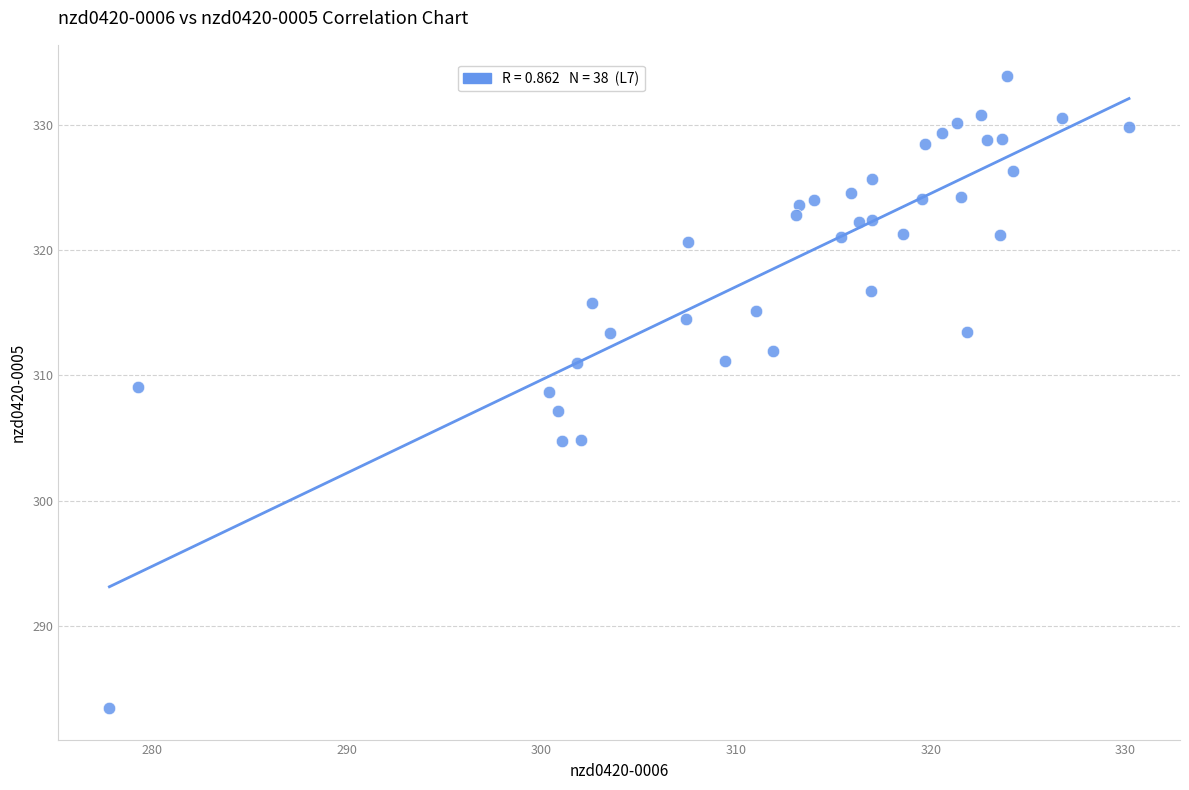

What is the range of Y values (max minus min)?

50.4